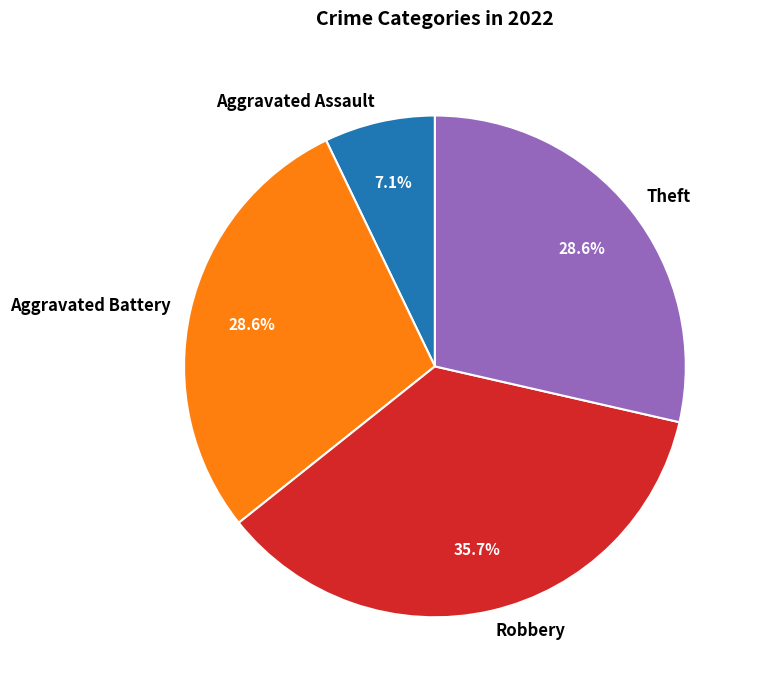

What is the ratio of the value at Aggravated Assault to the value at Theft?

0.2